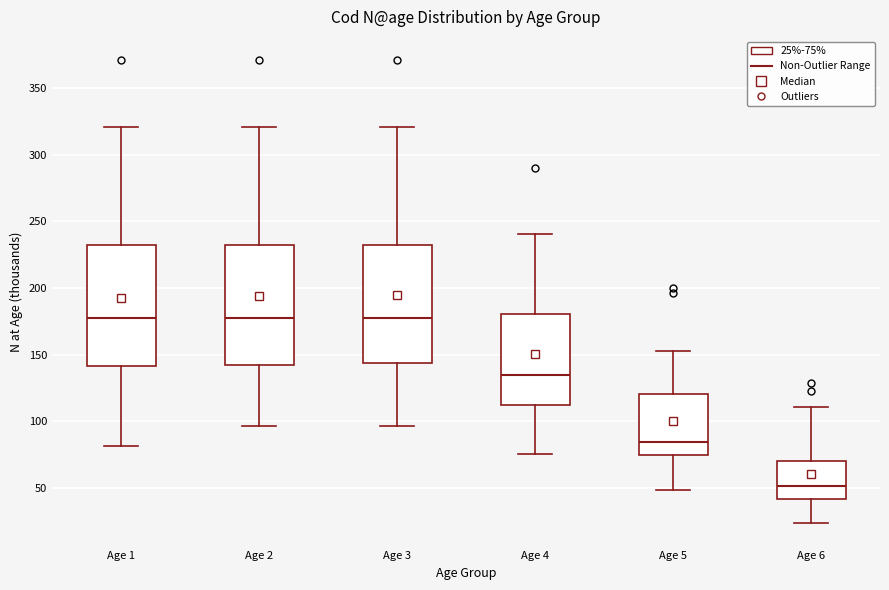

Reading left to right, read every box against the y-axis: the position of its median line, the range the box covers, and the ends of its whiskers. The values are not printed on the chart, so give them approximately, as read against the axis.

Age 1: median 180, box 140 to 230, whiskers 80 to 320
Age 2: median 180, box 140 to 230, whiskers 95 to 320
Age 3: median 180, box 145 to 230, whiskers 95 to 320
Age 4: median 135, box 110 to 180, whiskers 75 to 240
Age 5: median 85, box 75 to 120, whiskers 50 to 155
Age 6: median 50, box 40 to 70, whiskers 25 to 110